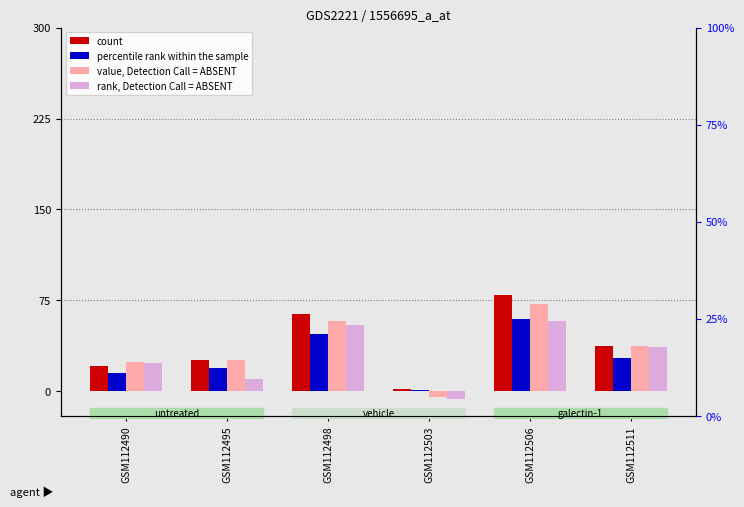

Reading left to right, extract all data points from this chart.

count: GSM112490=20.8	GSM112495=25.5	GSM112498=63.4	GSM112503=1.7	GSM112506=79.9	GSM112511=37.3
percentile rank within the sample: GSM112490=15.6	GSM112495=19.1	GSM112498=47.6	GSM112503=1.3	GSM112506=59.9	GSM112511=28.0
value, Detection Call = ABSENT: GSM112490=24.6	GSM112495=26.2	GSM112498=58.4	GSM112503=-4.3	GSM112506=71.7	GSM112511=37.6
rank, Detection Call = ABSENT: GSM112490=23.2	GSM112495=10.3	GSM112498=55.1	GSM112503=-6.3	GSM112506=58.4	GSM112511=37.0